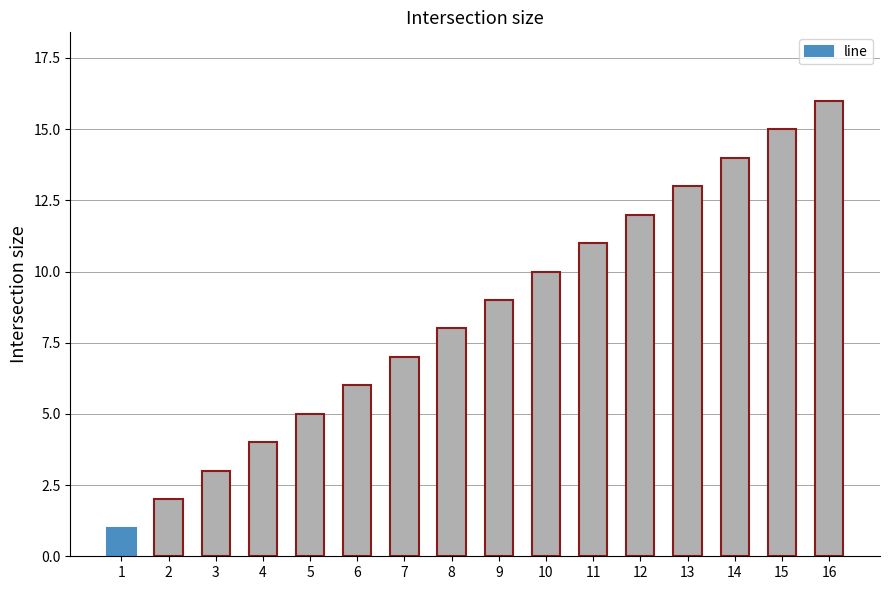

What is the maximum value shown in the chart?

16